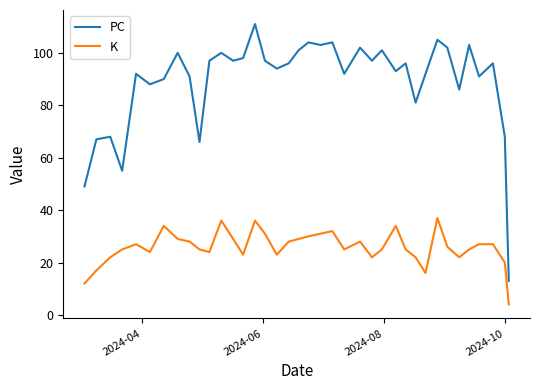

What is the difference between the maximum and minimum values in the K series?

33